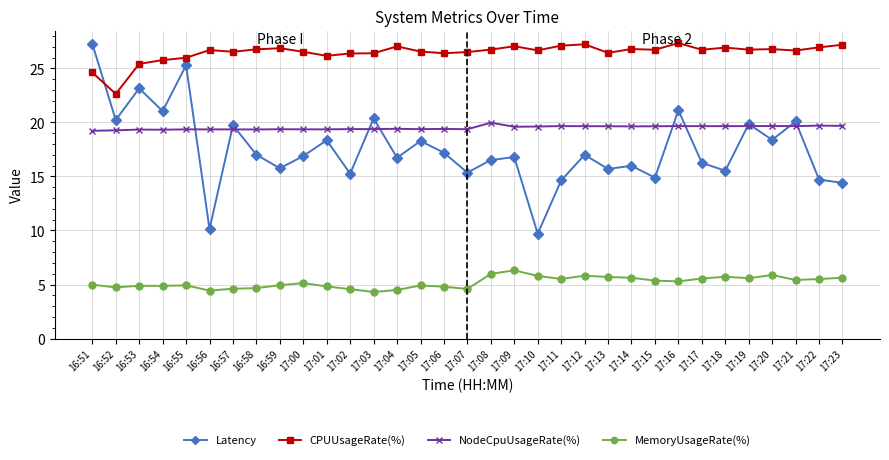

The value of CPUUsageRate(%) at 17:16 is 46.6. True or false?

False